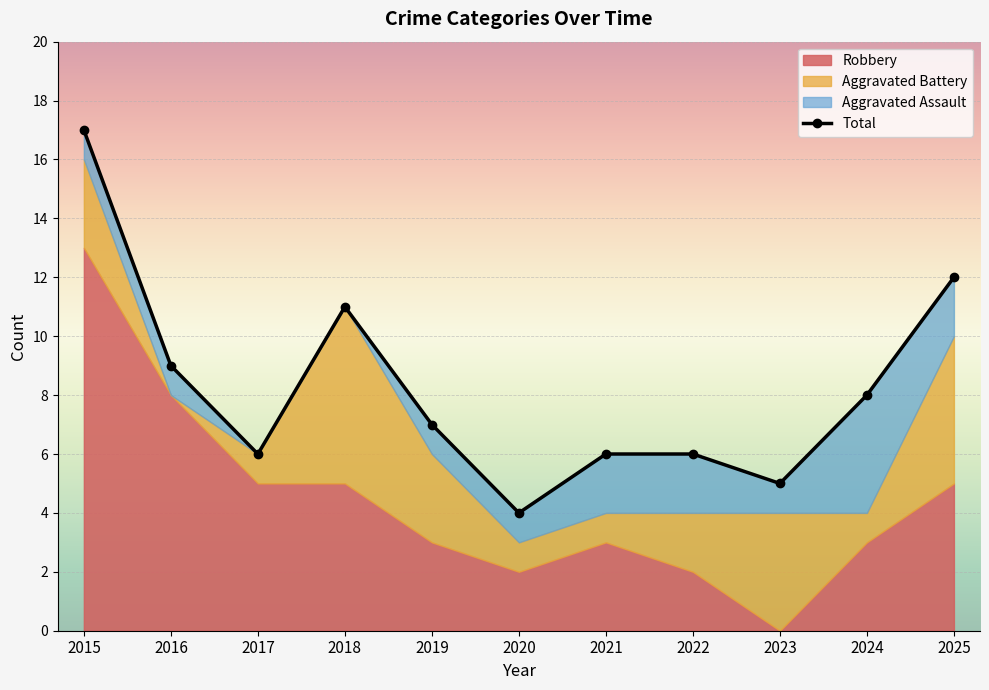

Where is the first local minimum?

2017